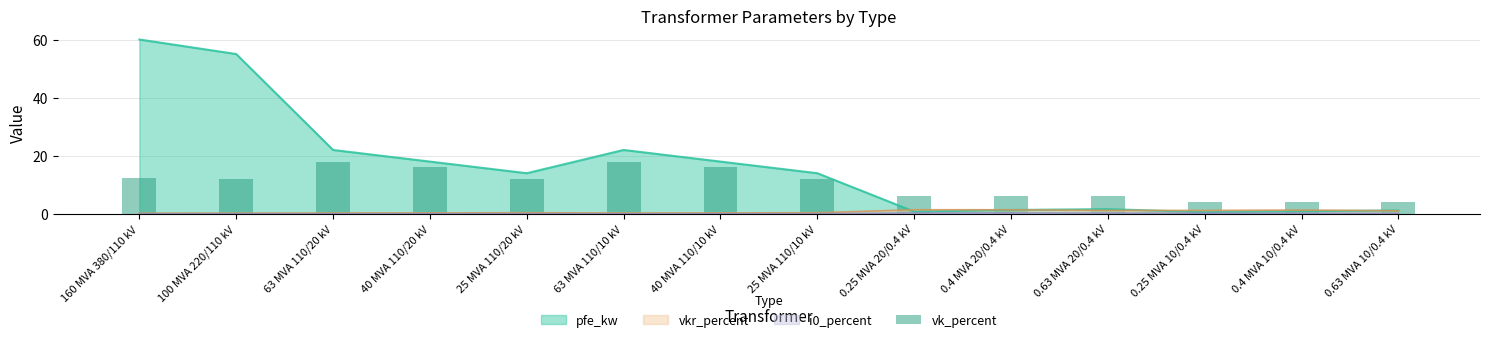

What is the label of the 9th bar from the left?

0.25 MVA 20/0.4 kV